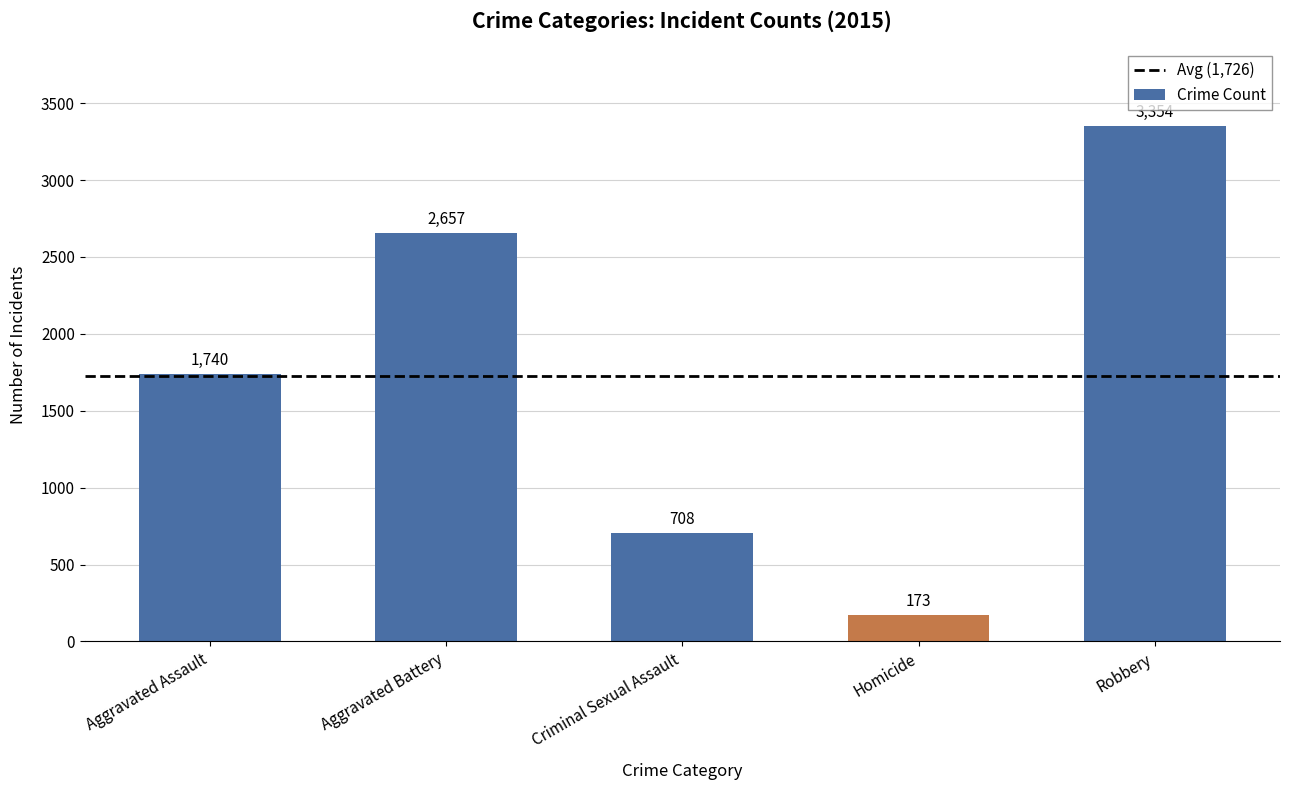

The chart shows a value of 1546 at Aggravated Battery. True or false?

False